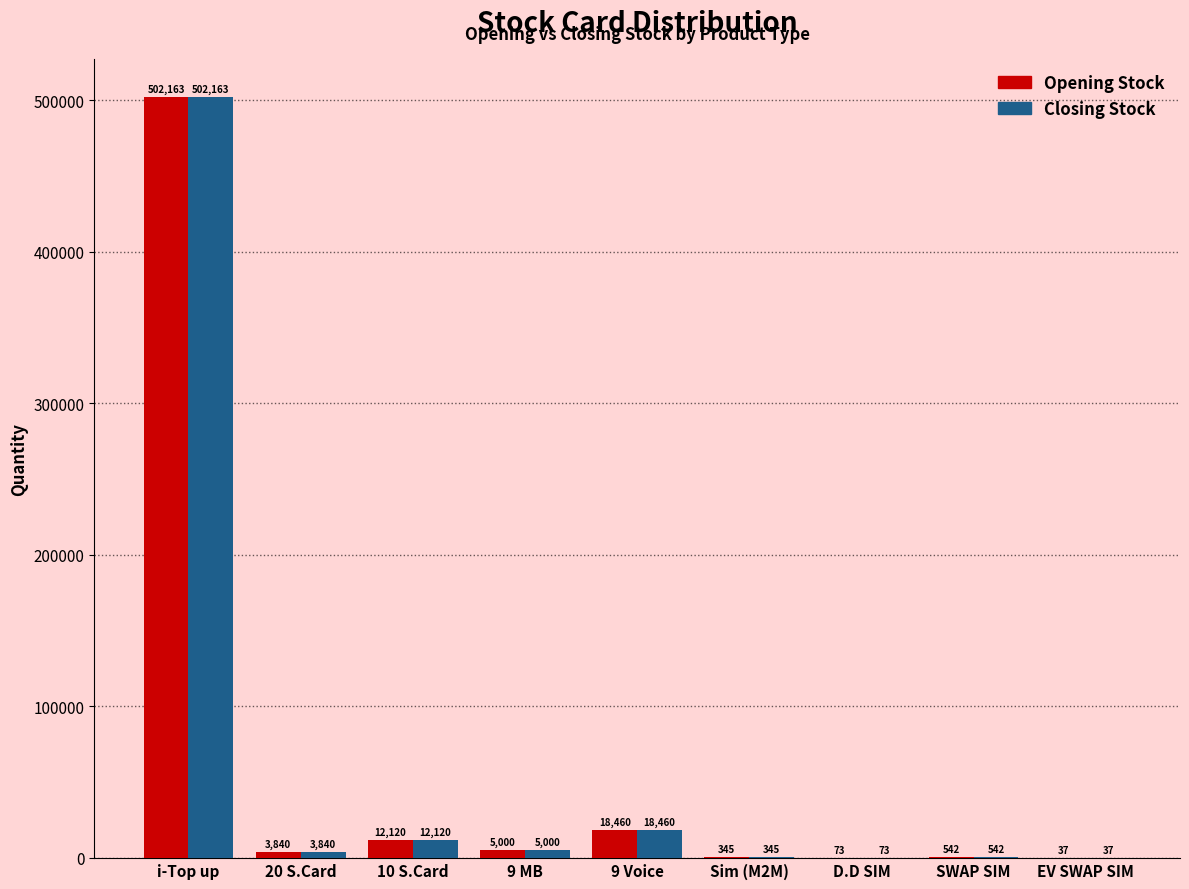

Reading left to right, list all the values displayed in this chart.

Opening Stock: i-Top up=502163	20 S.Card=3840	10 S.Card=12120	9 MB=5000	9 Voice=18460	Sim (M2M)=345	D.D SIM=73	SWAP SIM=542	EV SWAP SIM=37
Closing Stock: i-Top up=502163	20 S.Card=3840	10 S.Card=12120	9 MB=5000	9 Voice=18460	Sim (M2M)=345	D.D SIM=73	SWAP SIM=542	EV SWAP SIM=37